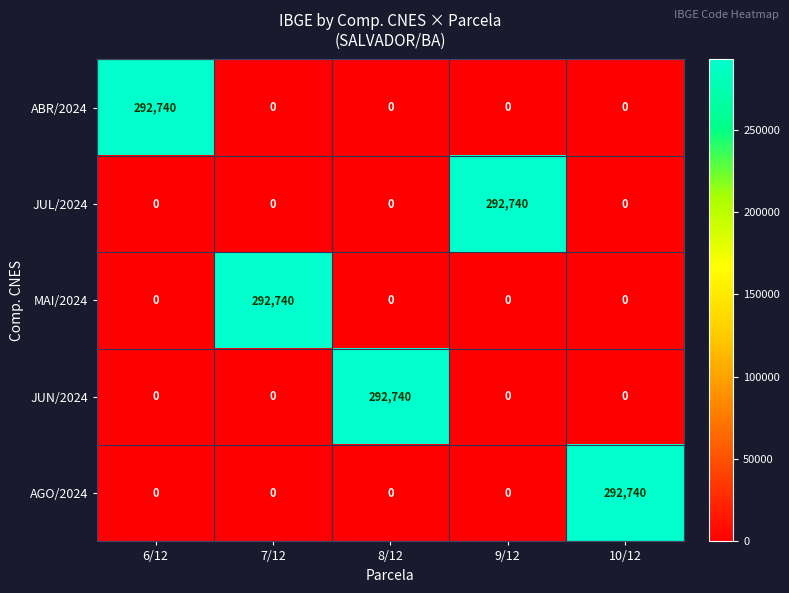

What value does the JUL/2024 series have at 9/12, to the nearest 50?

292750